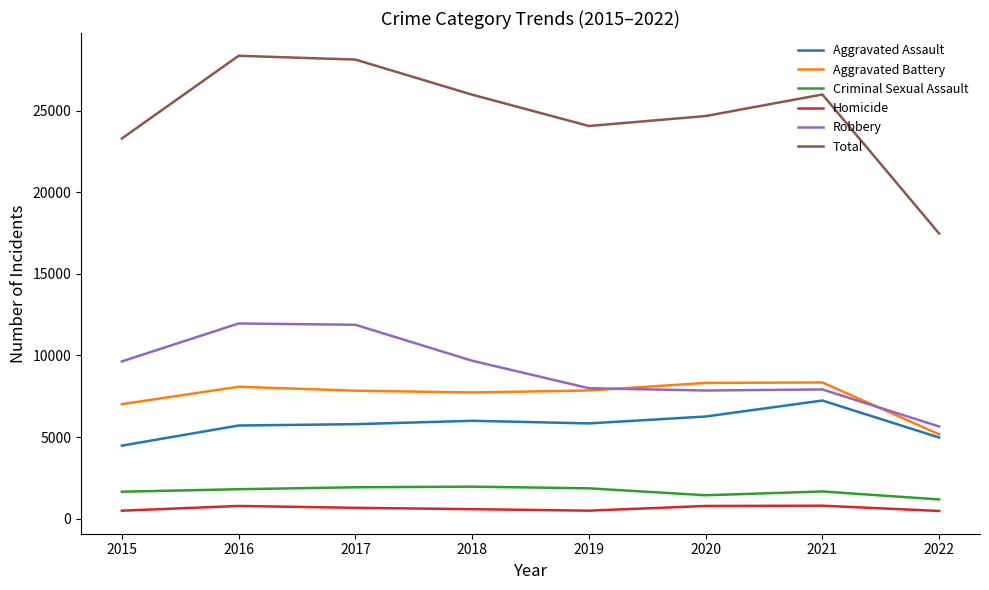

Where is Total nearest to the value 22909?

2015